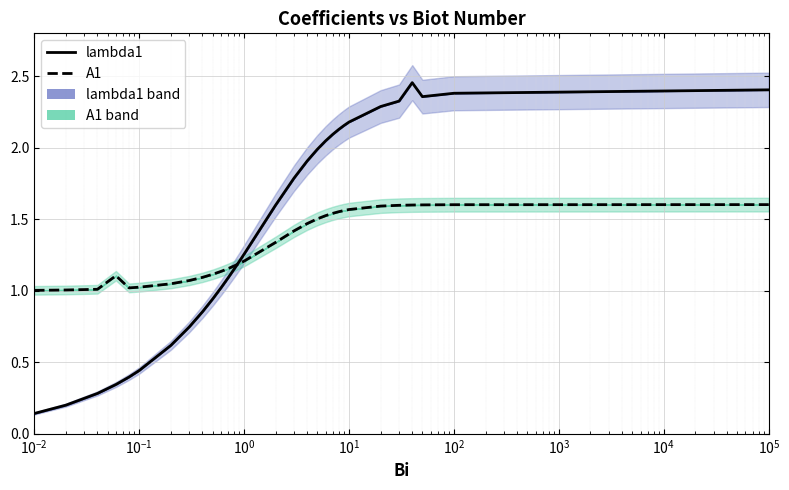

True or false: lambda1 has more than 2 interior local peaks.

False